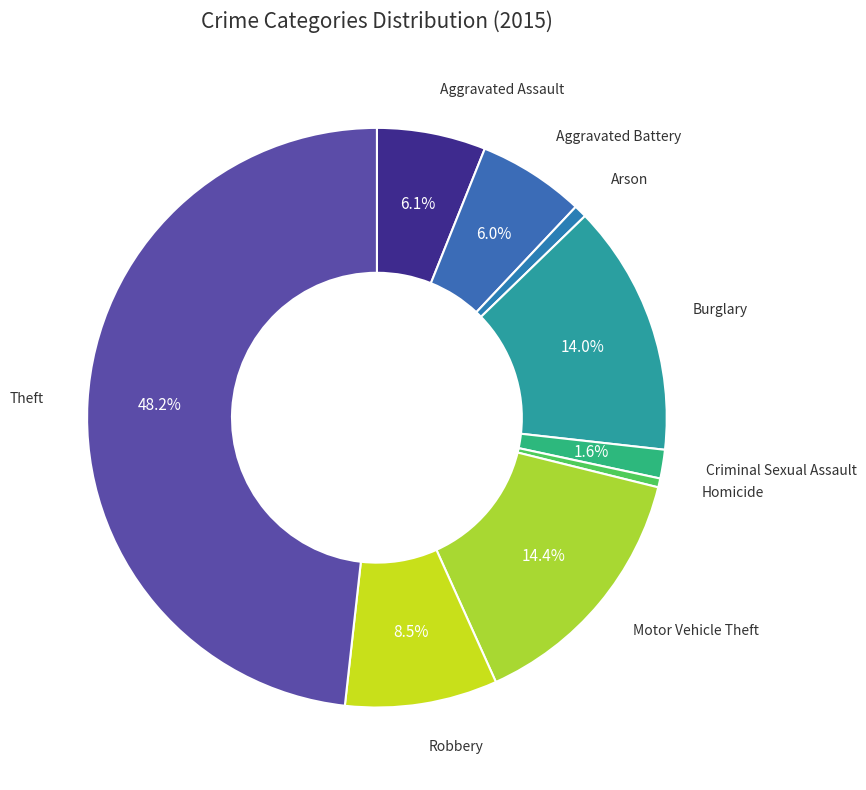

True or false: Homicide accounts for 0% of the total.

True